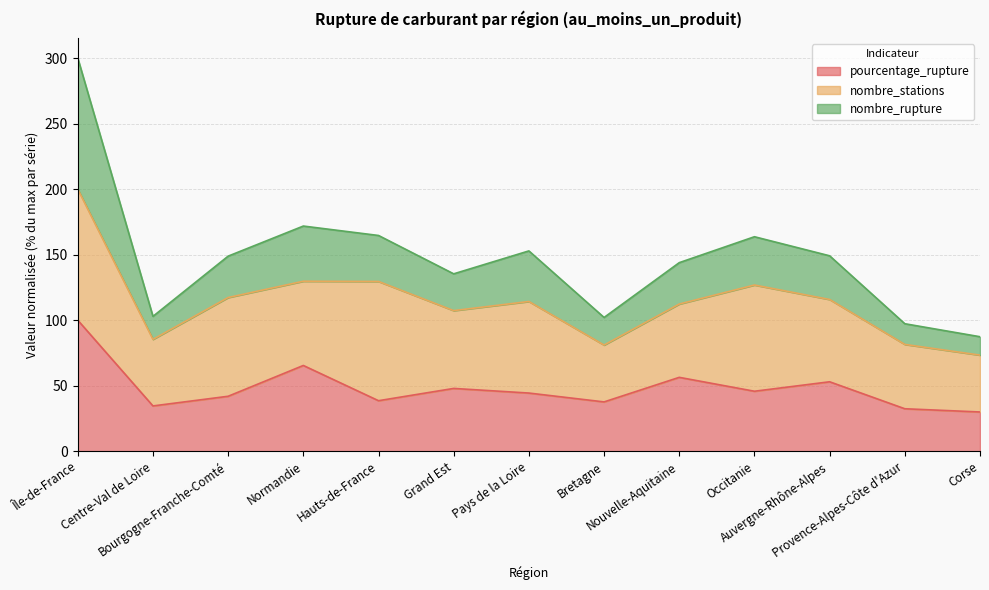

What is the lowest value of the pourcentage_rupture series?

30.0